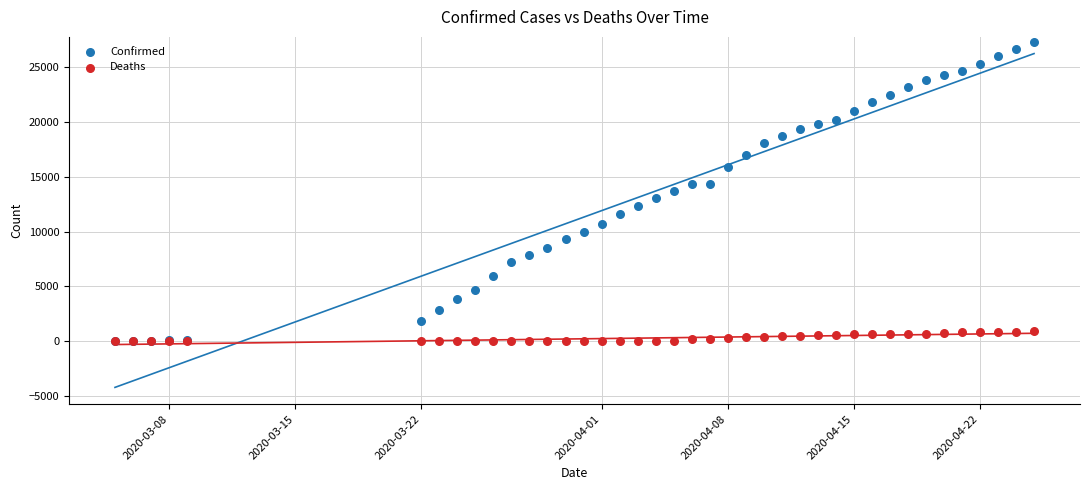

What are all the series names shown in the legend?

Confirmed, Deaths